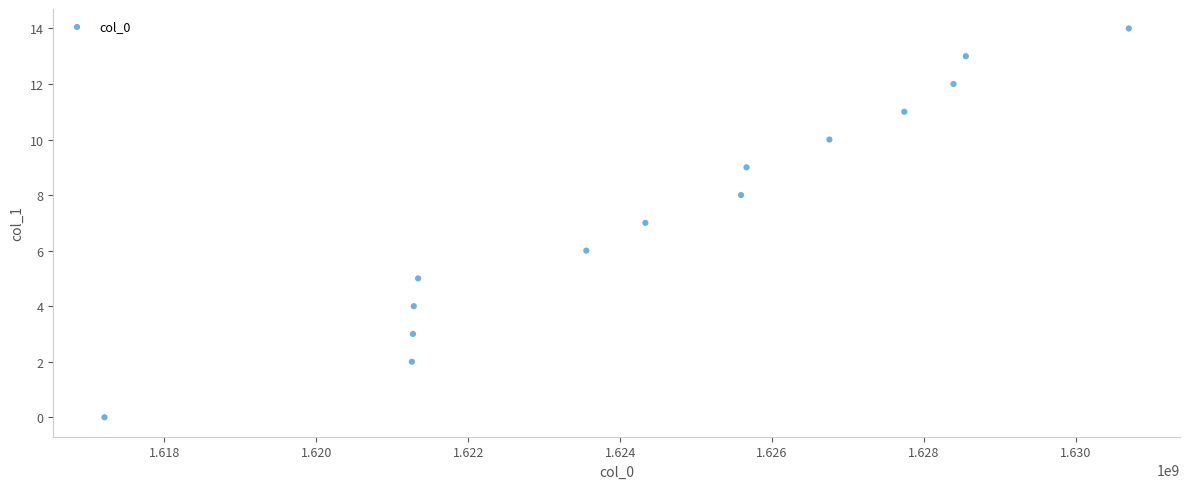

What is the range of X values (max minus min)?

13485989